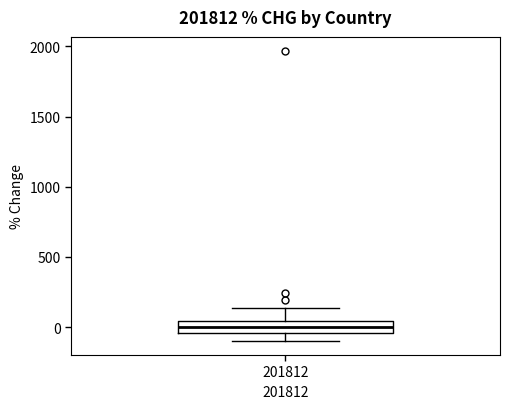

Read this box plot against the y-axis: the position of the median line, the range covered by the box, and the ends of both whiskers. The values are not printed on the chart, so give them approximately, as read against the axis.

median 0, box -50 to 50, whiskers -100 to 150